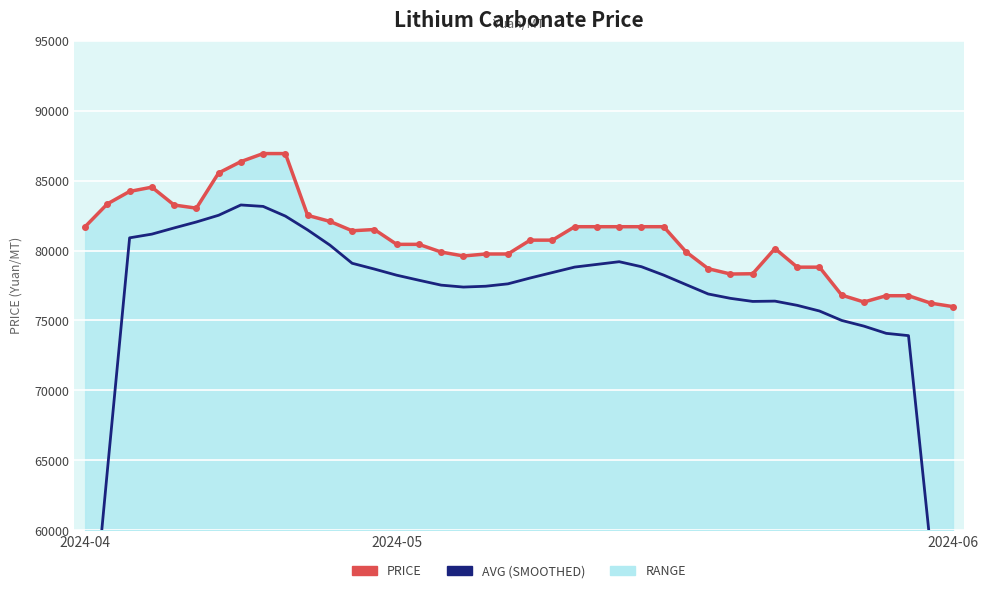

True or false: PRICE has a value of 49284 at 29.

False